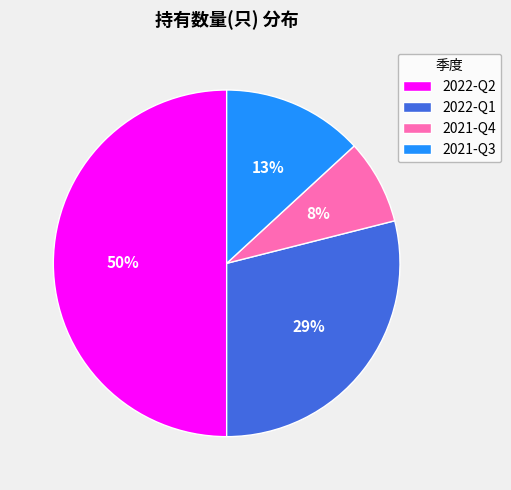

Count the number of slices in the pie.

4